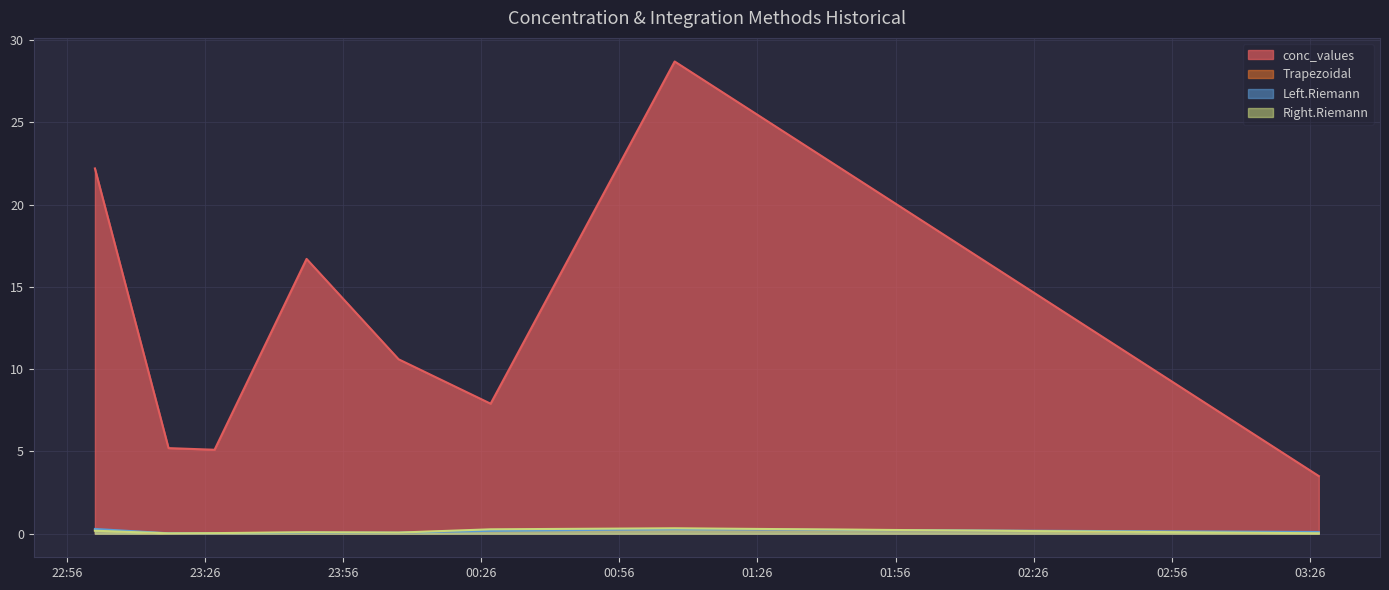

What is the total value across all series at 2009-07-23 23:02:00?

22.9